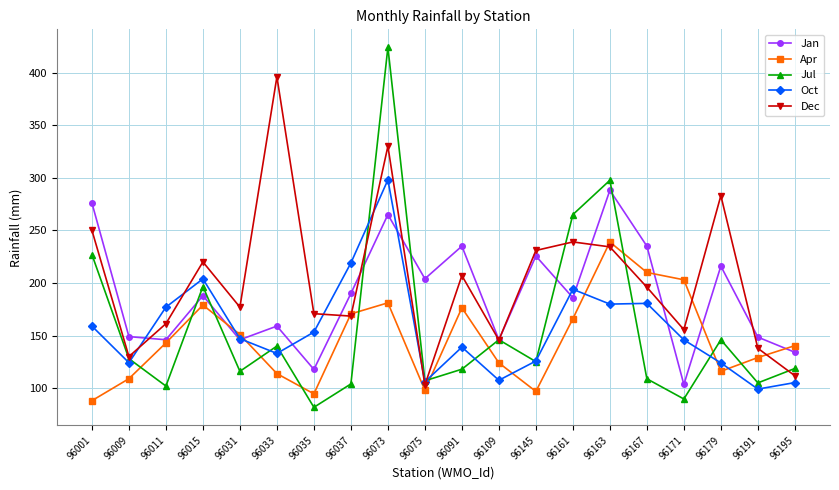

At which label does Apr reach its minimum?

96001